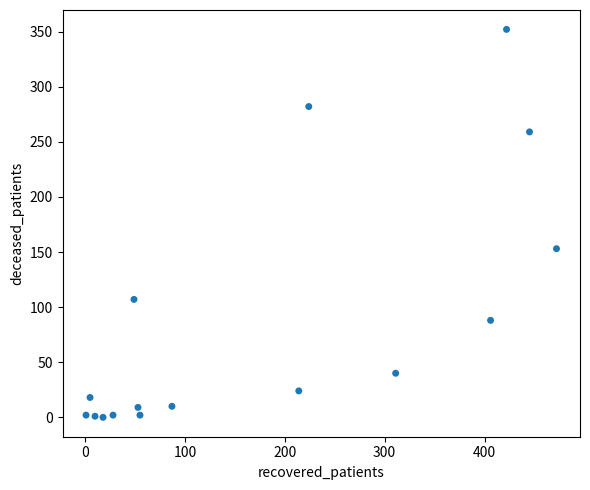

What is the range of X values (max minus min)?

471